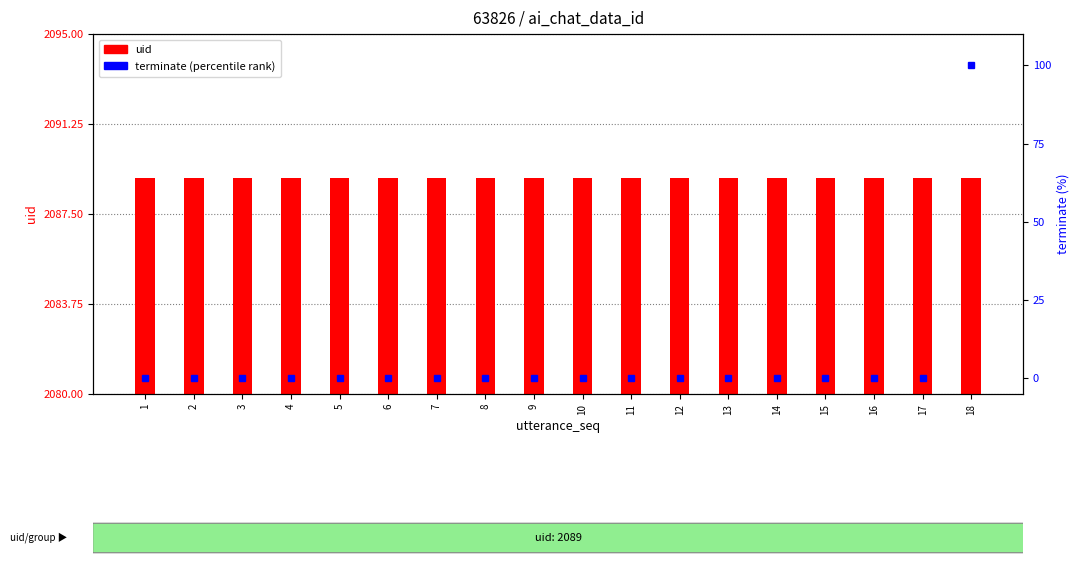

Reading right to left, what are all the values shown in this chart?

uid: 2089	2089	2089	2089	2089	2089	2089	2089	2089	2089	2089	2089	2089	2089	2089	2089	2089	2089
terminate (percentile rank): 100	0	0	0	0	0	0	0	0	0	0	0	0	0	0	0	0	0